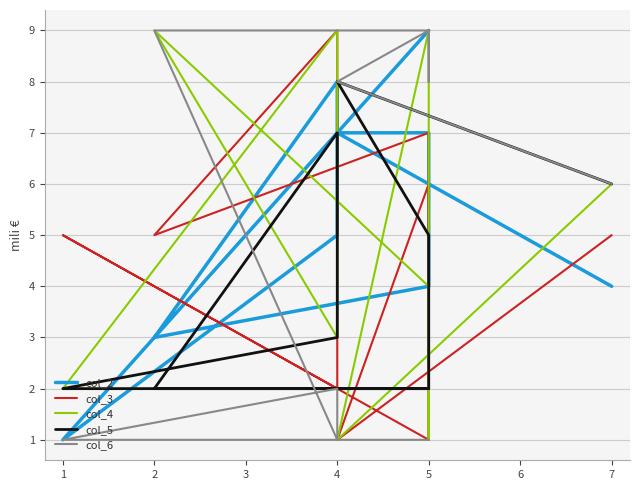

What is the difference between the second highest and second lowest values in the col_6 series?

8